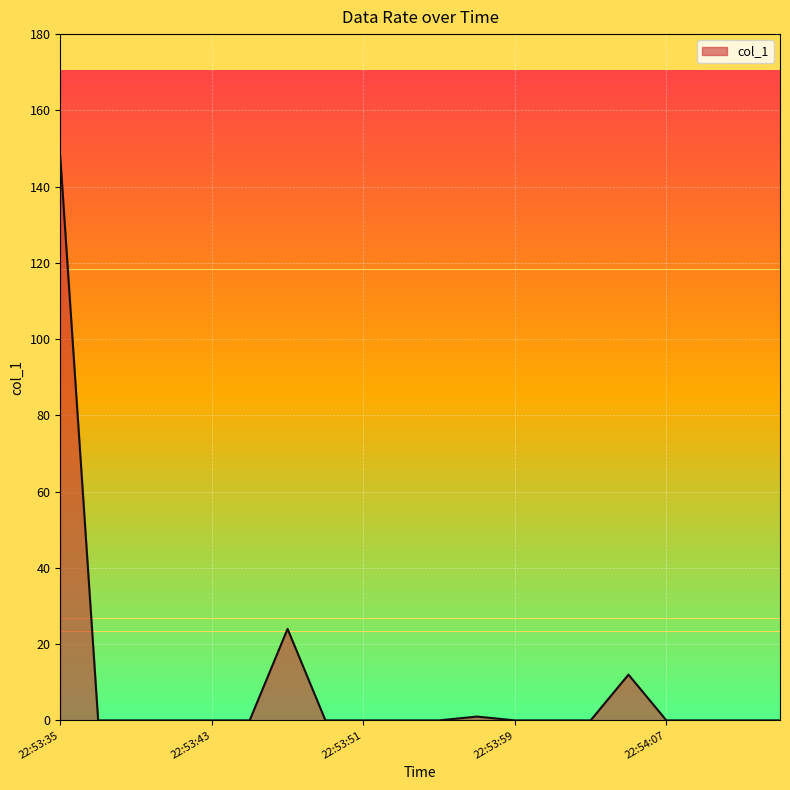

What is the difference between the maximum and minimum values?

147.8